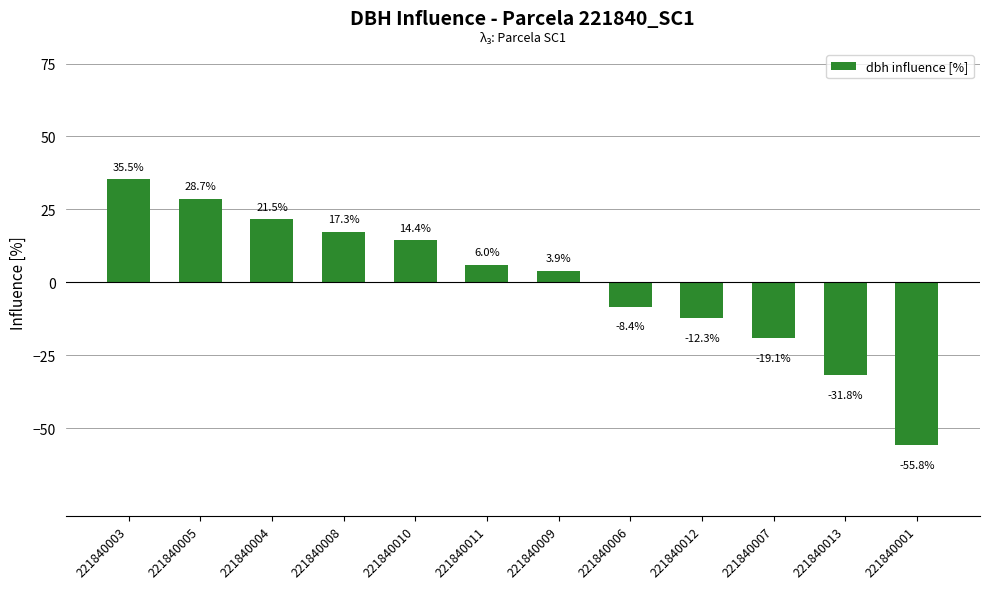

Are the bars horizontal?

No